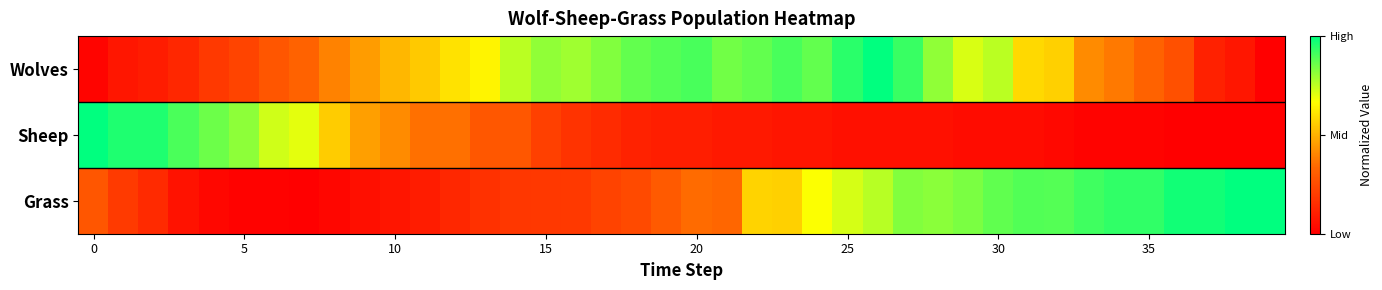

Which series has the largest total across all categories?

Wolves